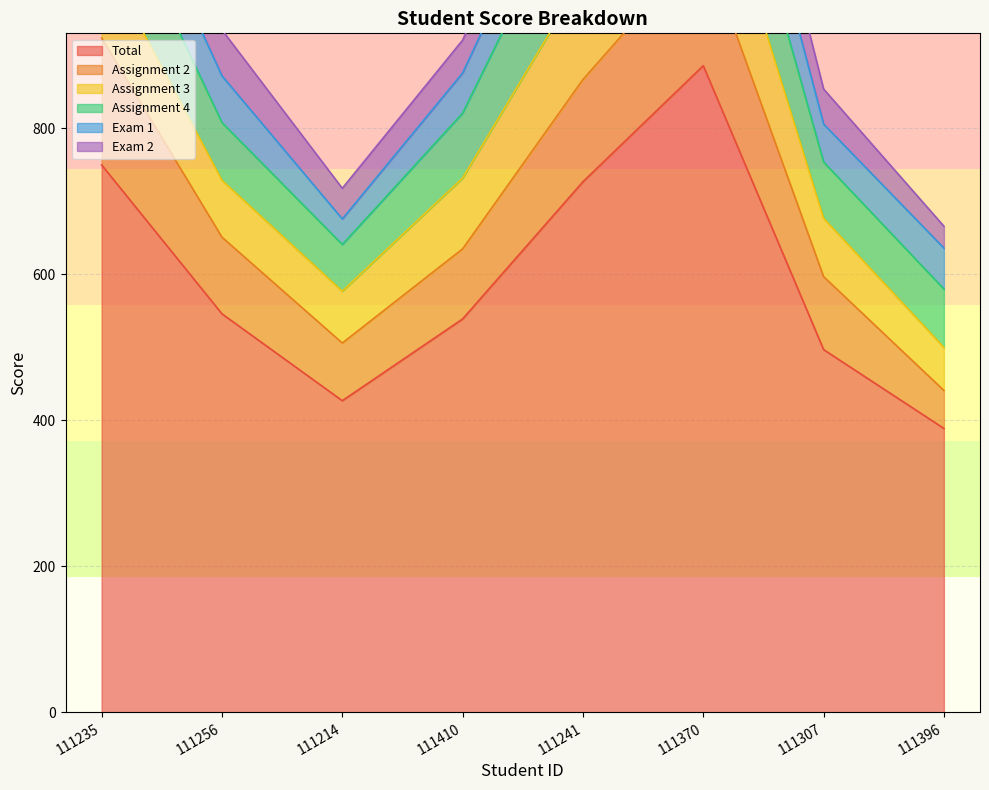

What are all the series names shown in the legend?

Total, Assignment 2, Assignment 3, Assignment 4, Exam 1, Exam 2